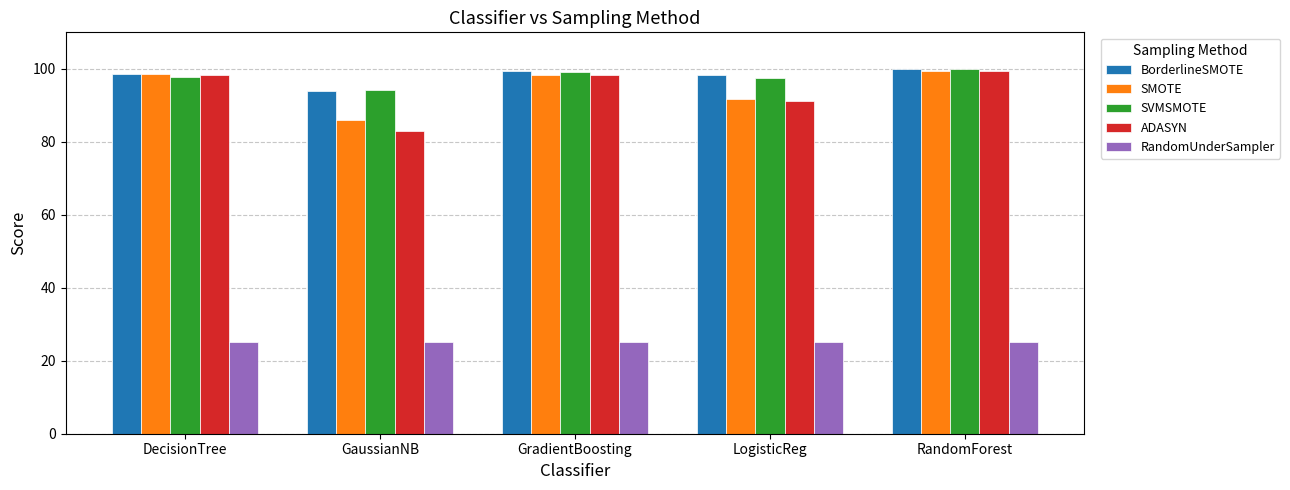

What is the label of the 2nd bar from the right?

LogisticReg